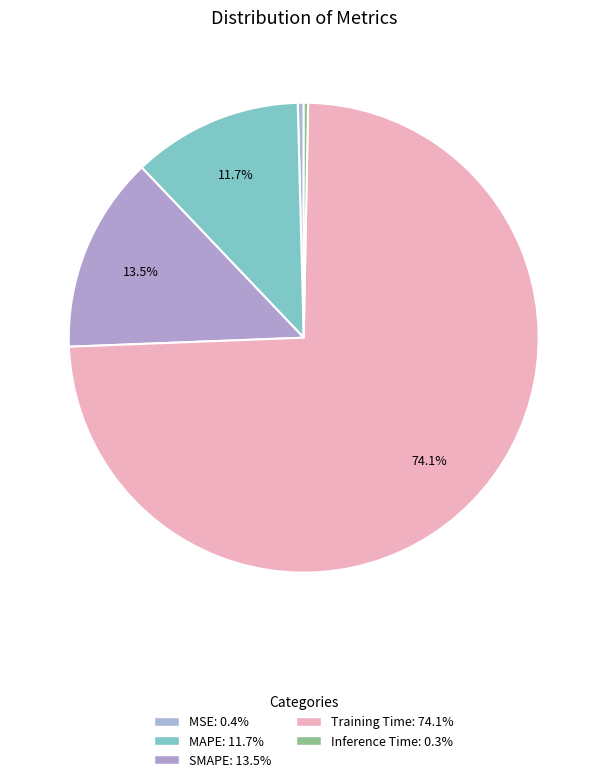

Which slice represents more than half of the pie?

Training Time